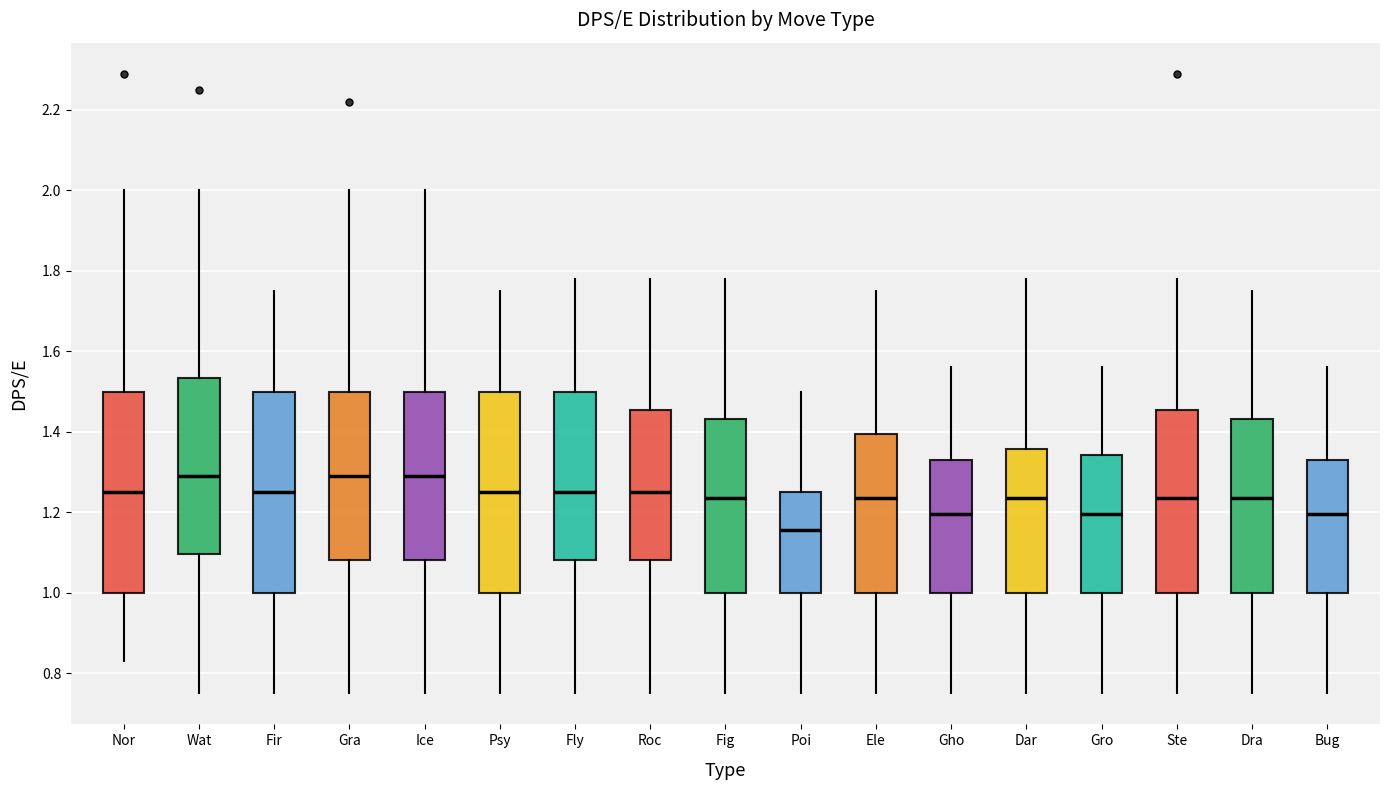

Where is the upper edge of the box for Psy on the y-axis? The values are not printed on the chart, so give them approximately, as read against the axis.

1.50